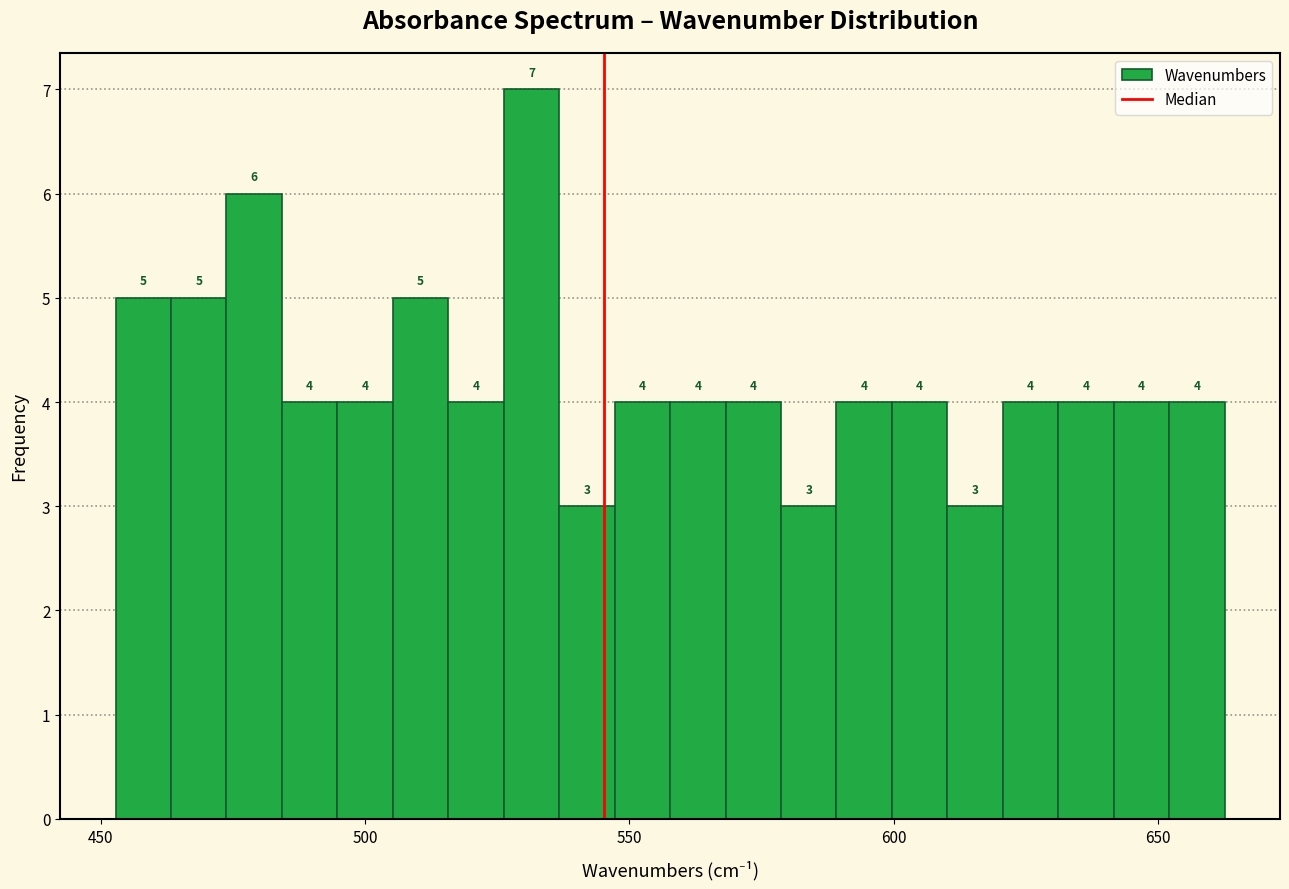

Read against the x-axis, roughly where is the centre of the tallest bar?

530